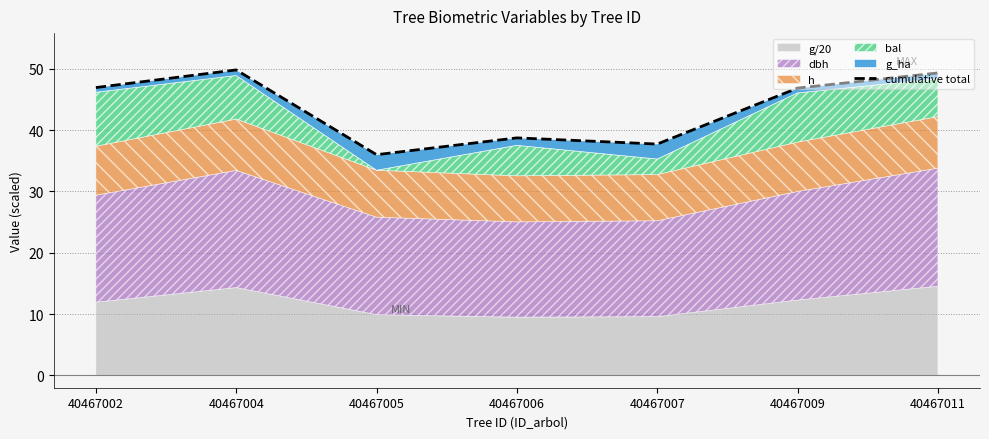

Which label corresponds to the smallest value in the chart?

40467005